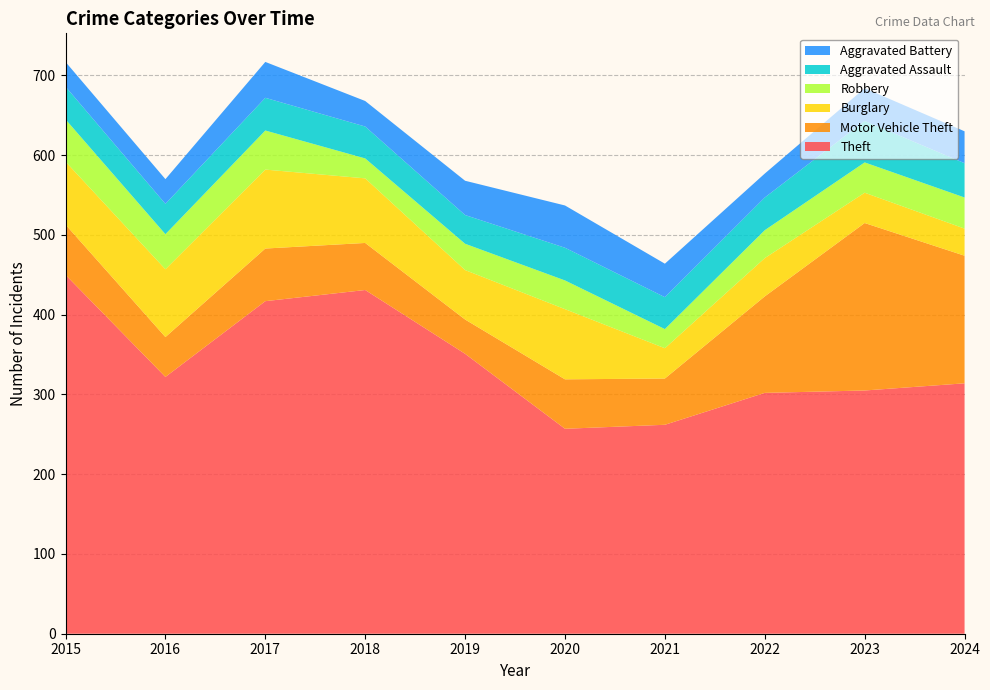

Reading left to right, what are all the values shown in this chart?

Theft: 2015=450	2016=322	2017=417	2018=431	2019=351	2020=257	2021=262	2022=302	2023=305	2024=314
Motor Vehicle Theft: 2015=63	2016=50	2017=66	2018=59	2019=43	2020=62	2021=58	2022=121	2023=210	2024=160
Burglary: 2015=79	2016=85	2017=99	2018=81	2019=62	2020=88	2021=38	2022=48	2023=38	2024=34
Robbery: 2015=53	2016=44	2017=49	2018=25	2019=33	2020=36	2021=24	2022=35	2023=38	2024=39
Aggravated Assault: 2015=41	2016=38	2017=41	2018=40	2019=36	2020=41	2021=40	2022=41	2023=52	2024=43
Aggravated Battery: 2015=31	2016=31	2017=45	2018=32	2019=43	2020=53	2021=42	2022=30	2023=41	2024=40